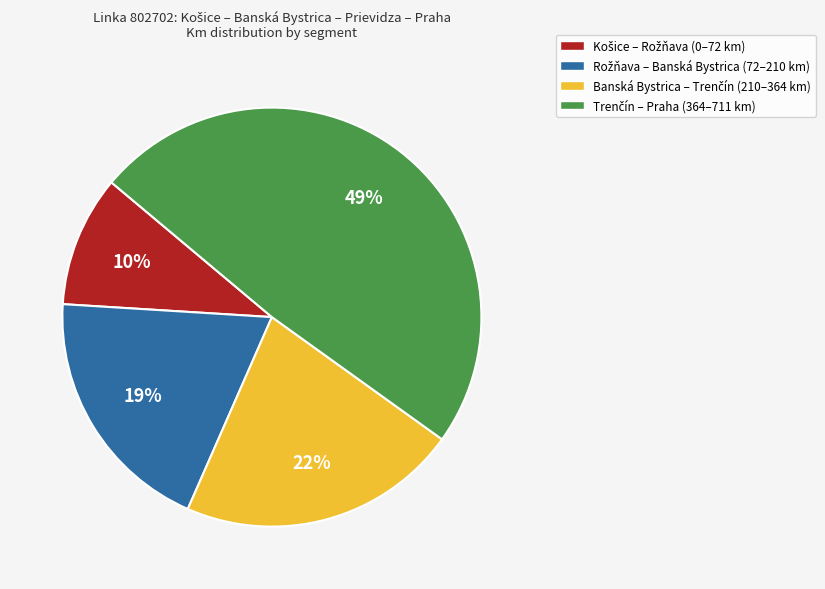

Count the number of slices in the pie.

4